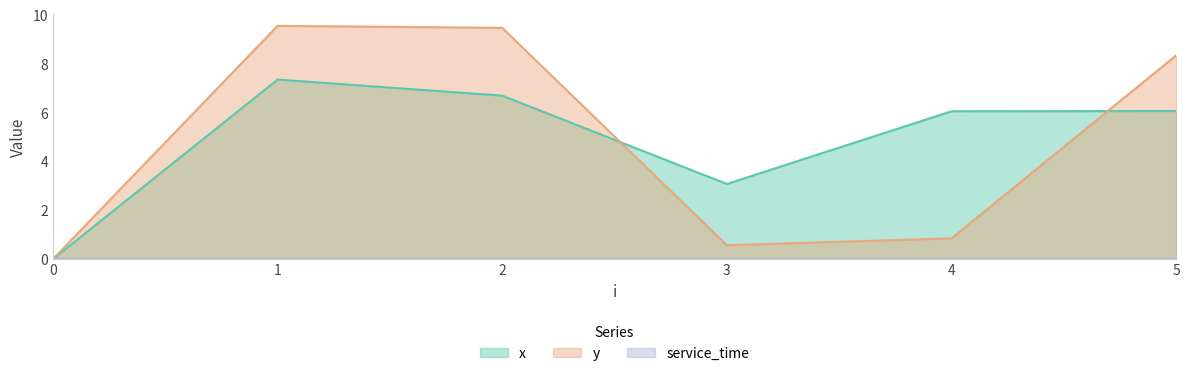

What is the maximum value for y?

9.6